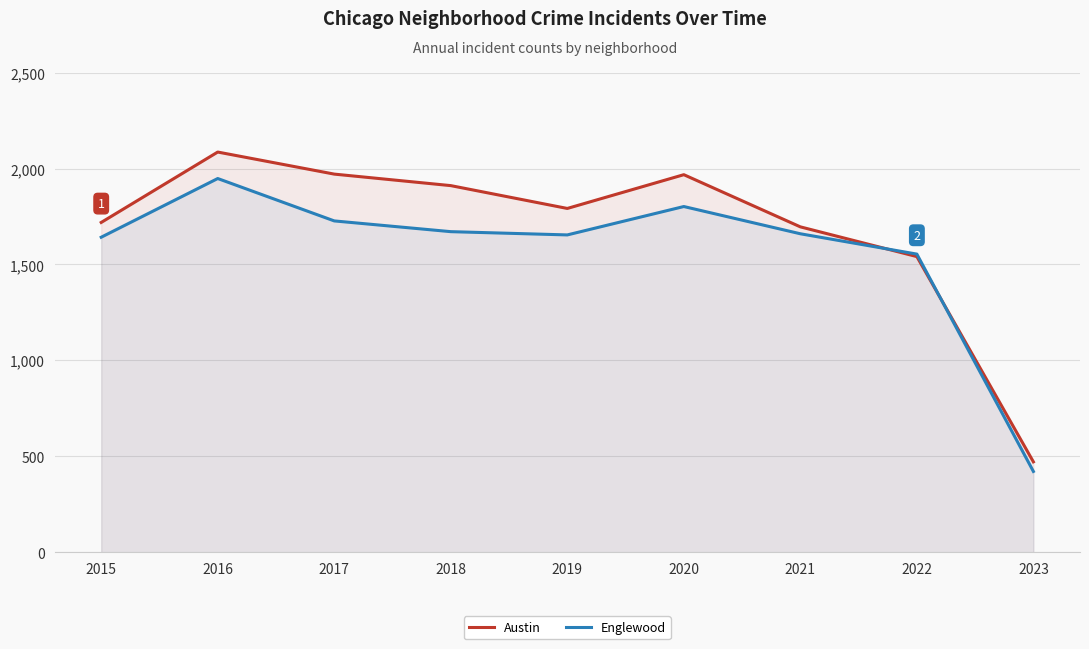

Is it true that Englewood equals 1642 at 2015?

True